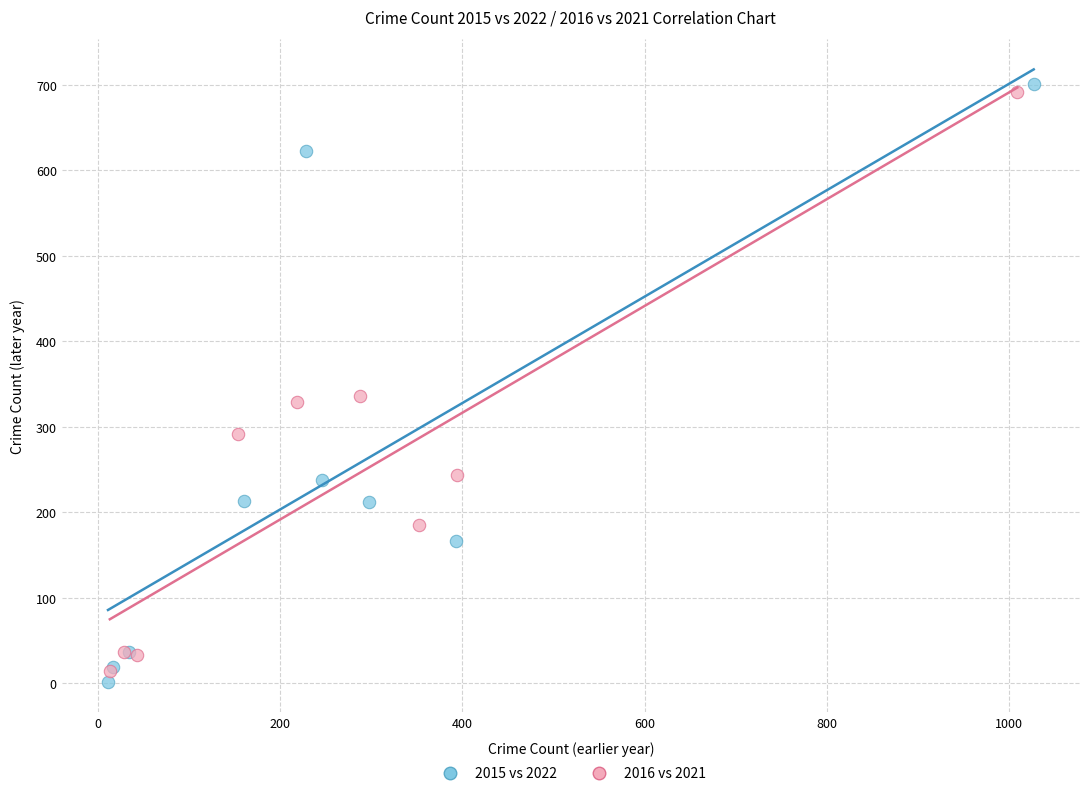

Which series has the largest Y range (max minus min)?

2015 vs 2022